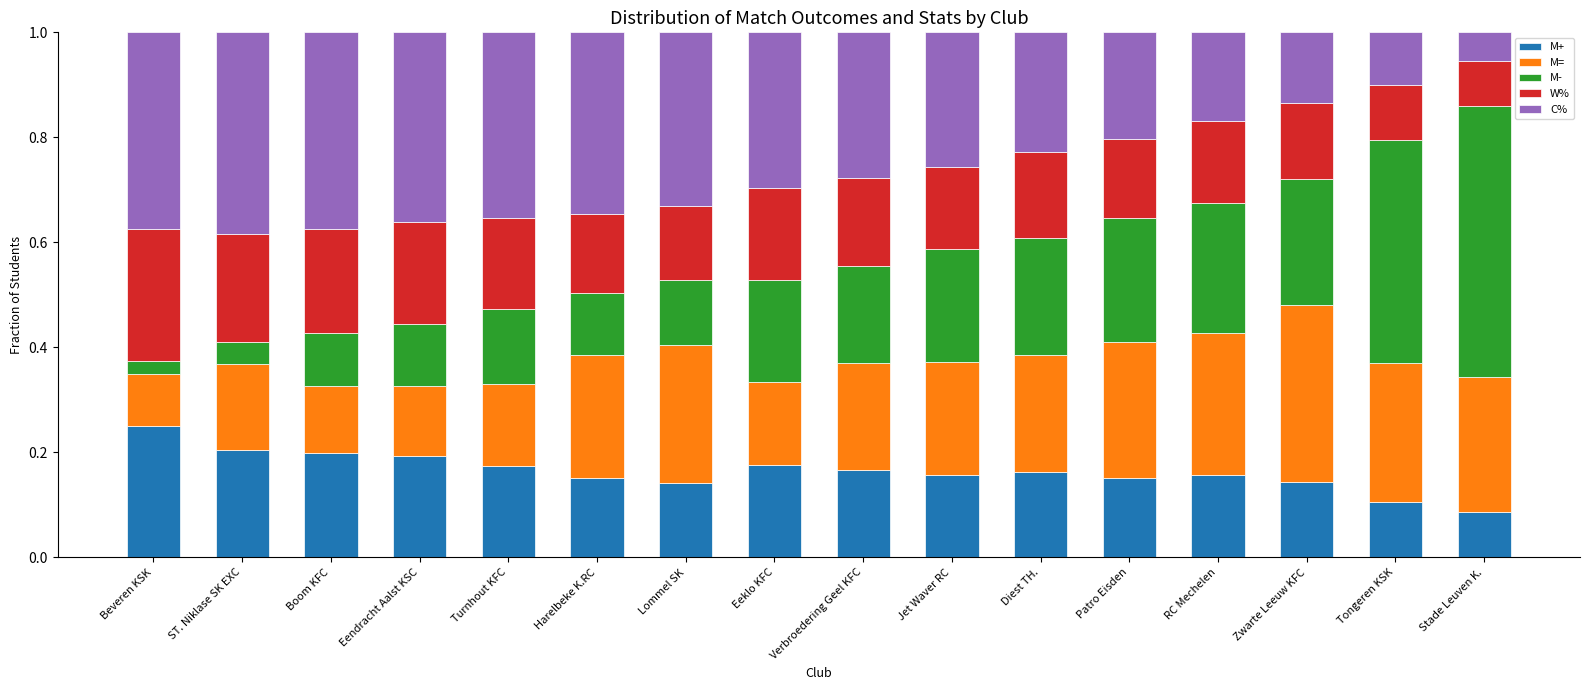

What are all the series names shown in the legend?

M+, M=, M-, W%, C%